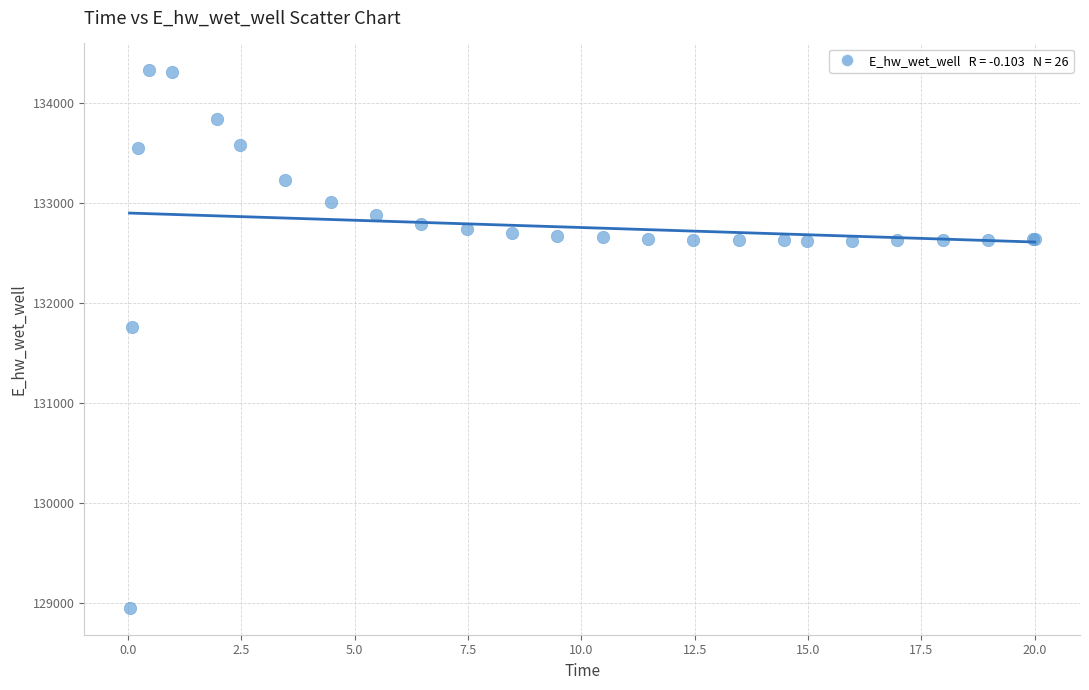

What Y value in the scatter plot is closest to 131639?

131755.2